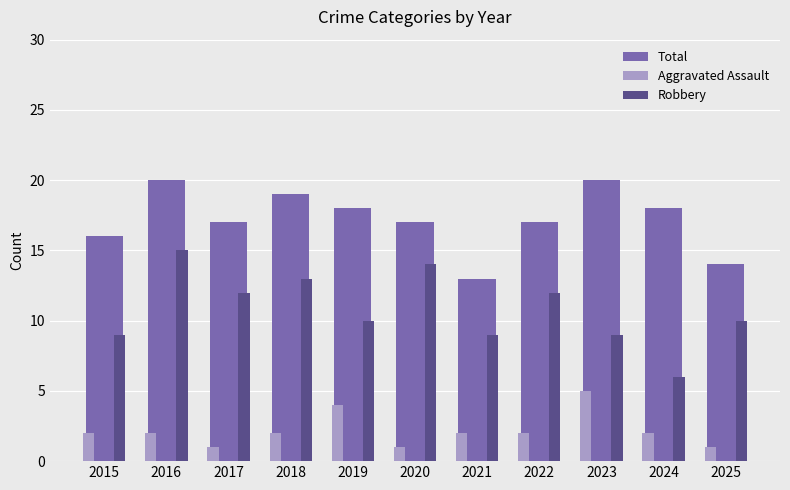

At which label does Robbery first exceed 10?

2016